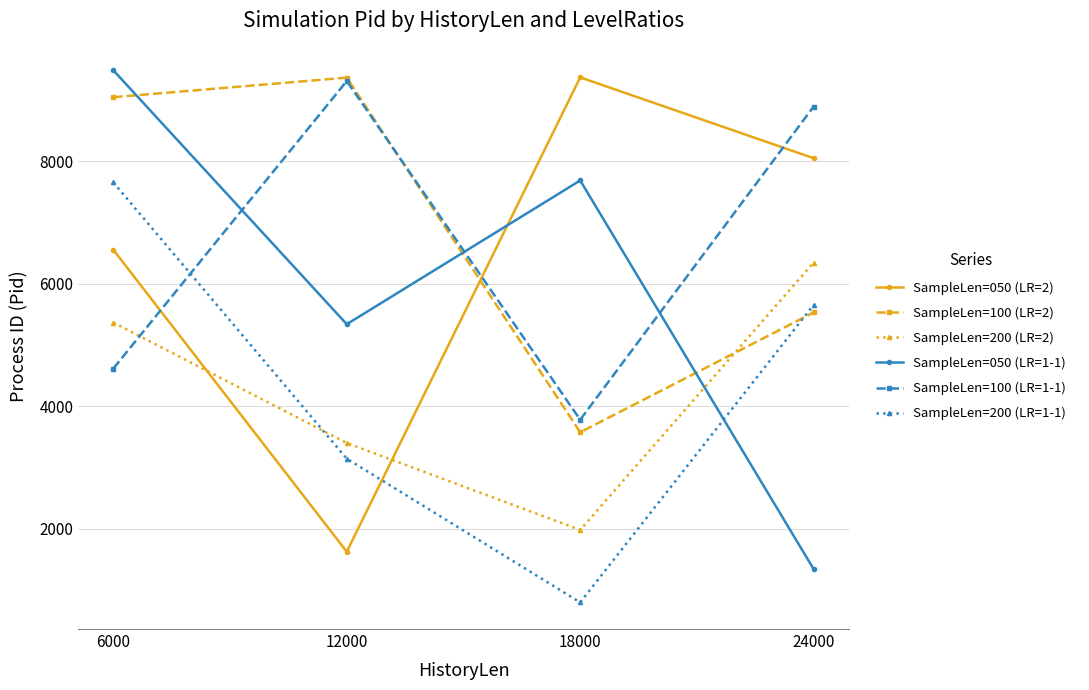

What is the difference between the maximum and second lowest values in the SampleLen=100 (LR=1-1) series?

4696